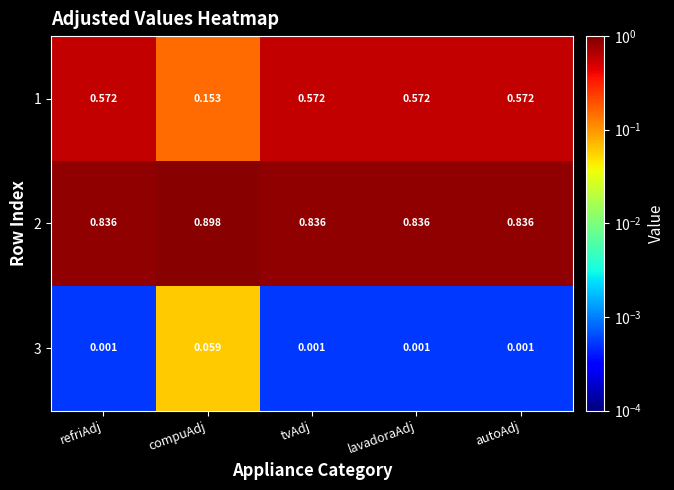

Which category has the highest value in the 2 series?

compuAdj